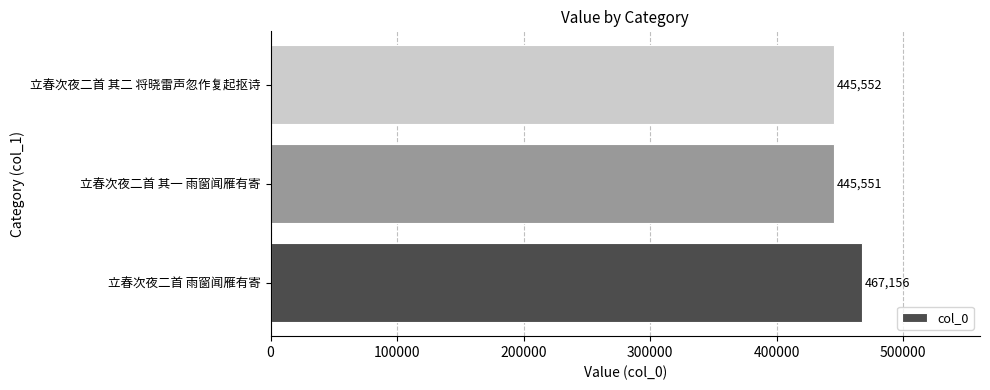

Rank the categories by value from highest to lowest.

立春次夜二首 雨窗闻雁有寄, 立春次夜二首 其二 将晓雷声忽作复起抠诗, 立春次夜二首 其一 雨窗闻雁有寄